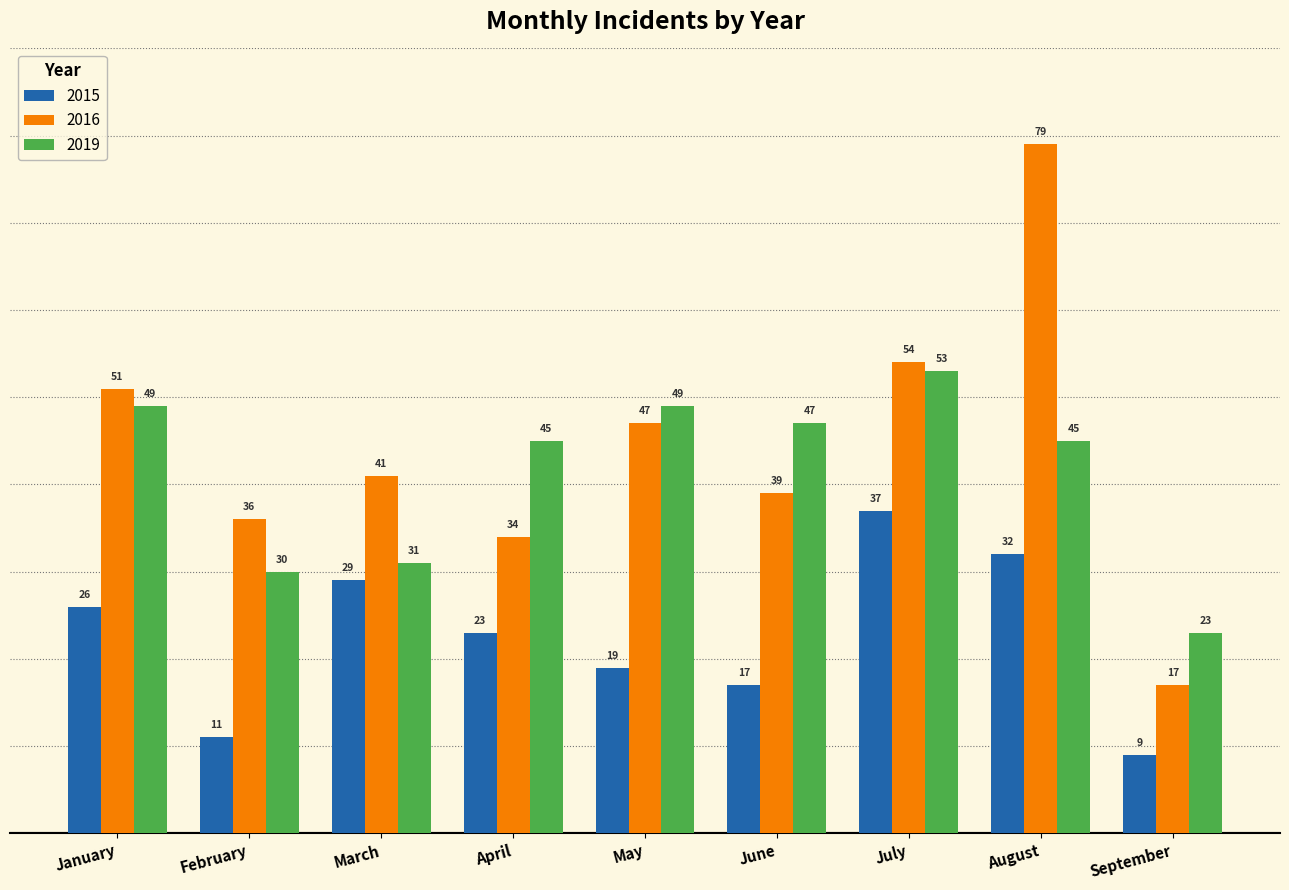

Read the 2015 value at September.

9